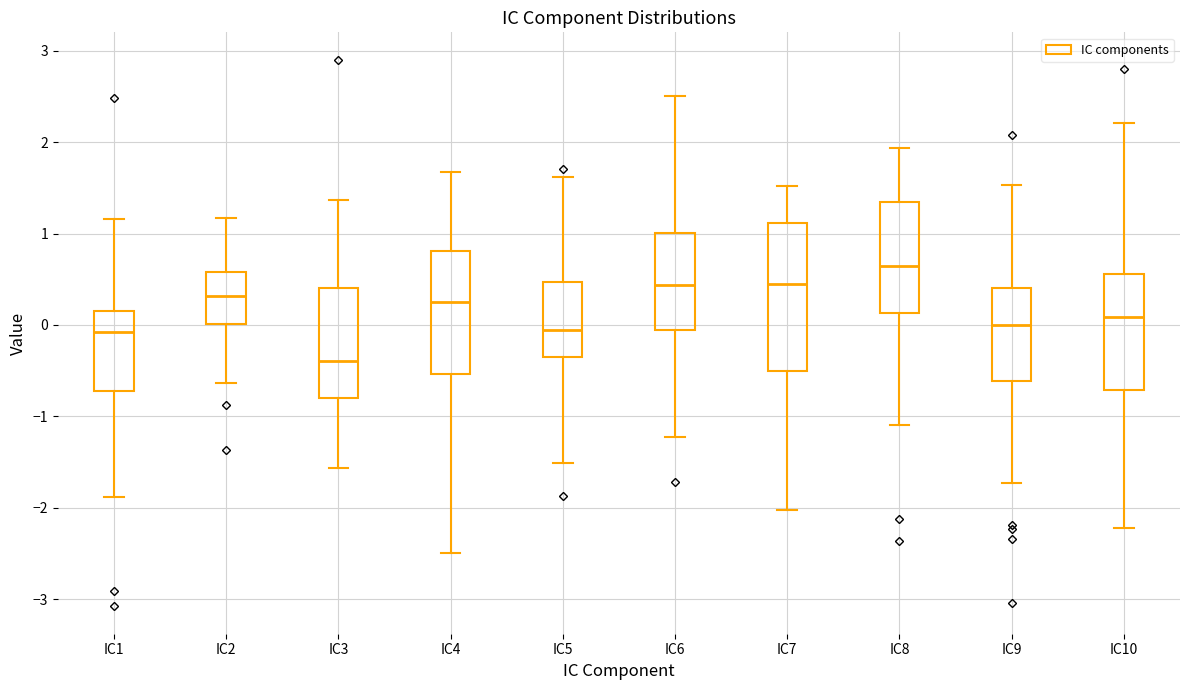

Where does the lower whisker of the box for IC8 end on the y-axis? The values are not printed on the chart, so give them approximately, as read against the axis.

-1.1